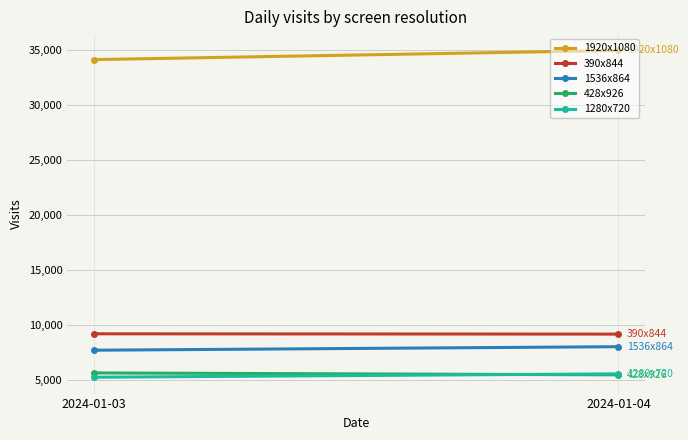

At 2024-01-03, list the series in order from largest to smallest.

1920x1080, 390x844, 1536x864, 428x926, 1280x720